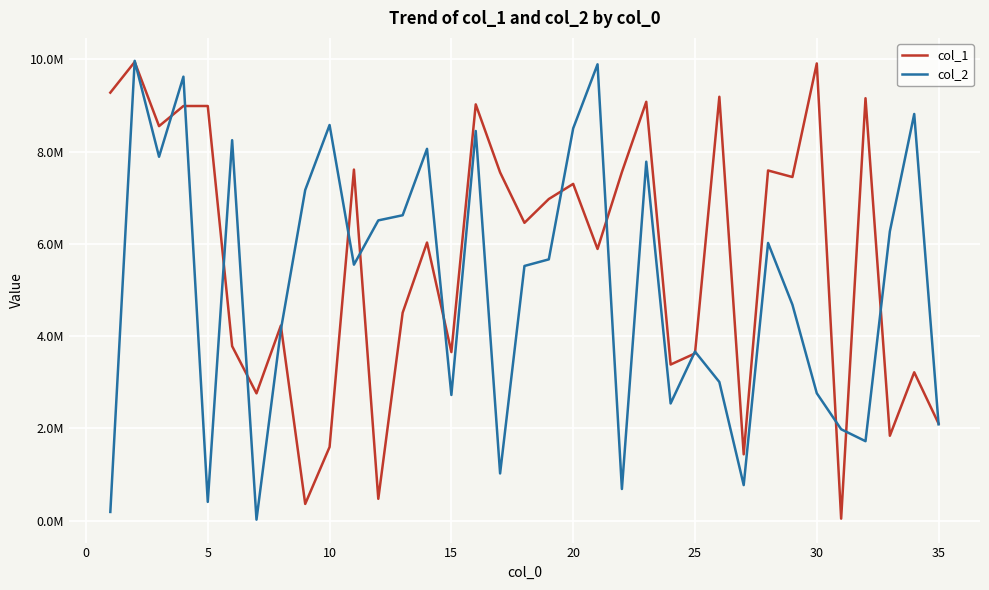

Is this an area chart (filled region under the line)?

No